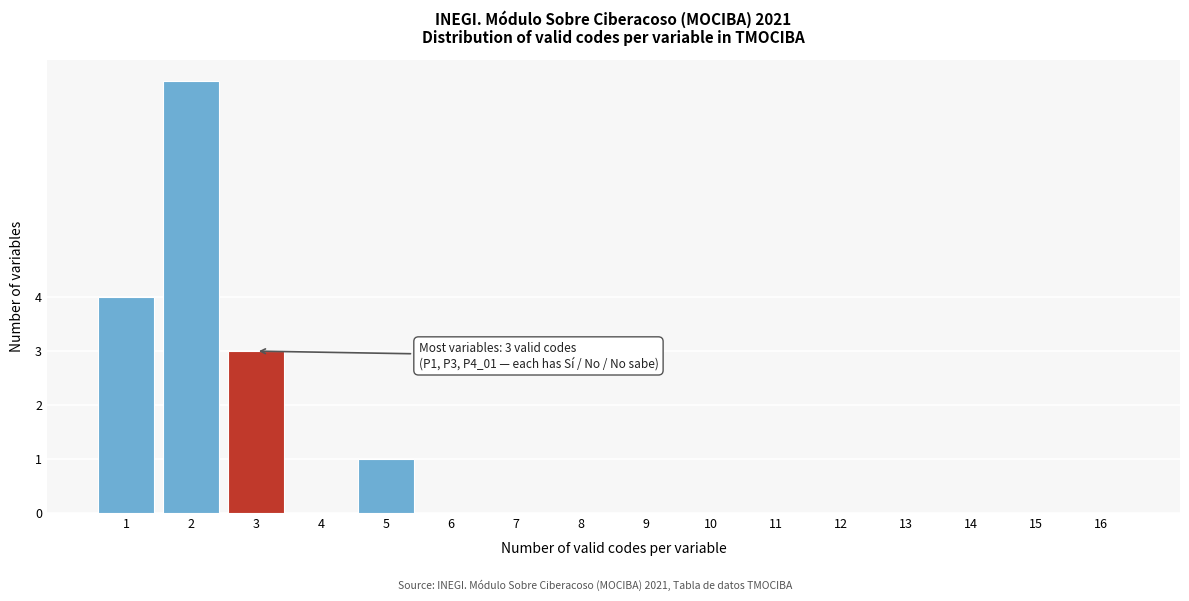

Reading left to right, extract all data points from this chart.

1=4	2=8	3=3	4=0	5=1	6=0	7=0	8=0	9=0	10=0	11=0	12=0	13=0	14=0	15=0	16=0